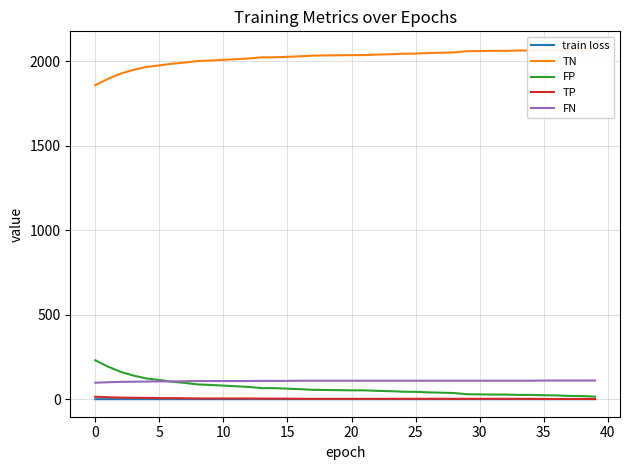

Rank the series at 37 from lowest to highest value.

train loss, TP, FP, FN, TN